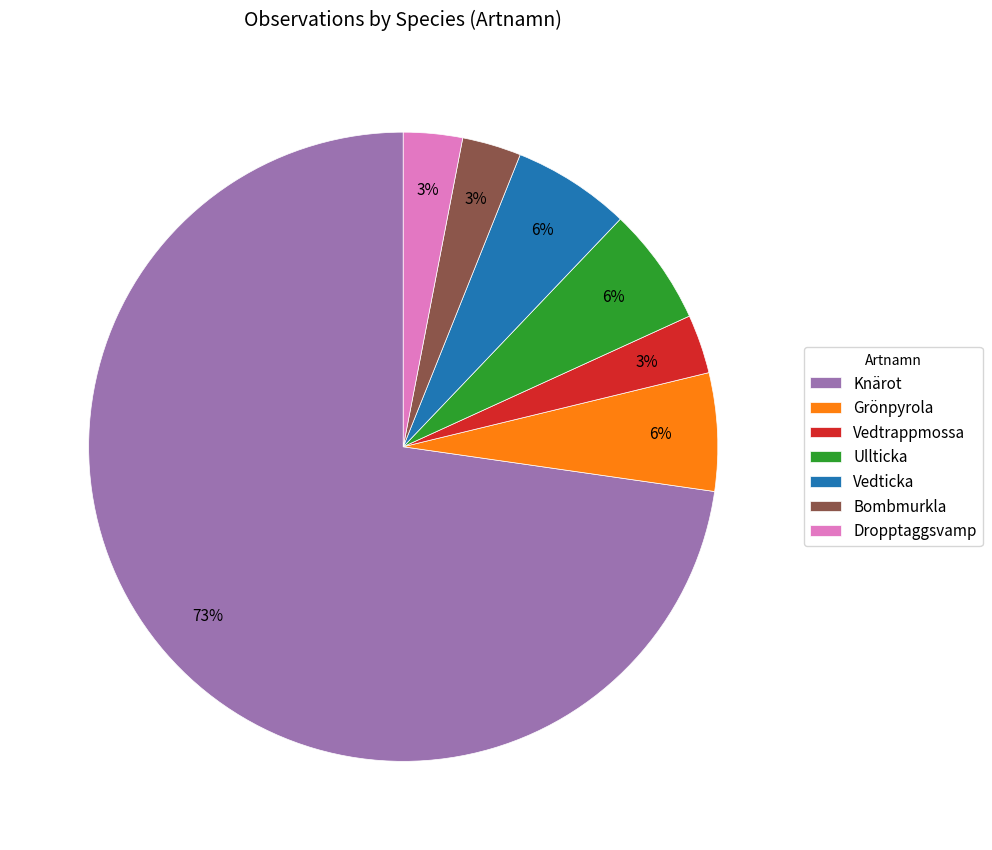

Which category has the biggest portion of the pie?

Knärot